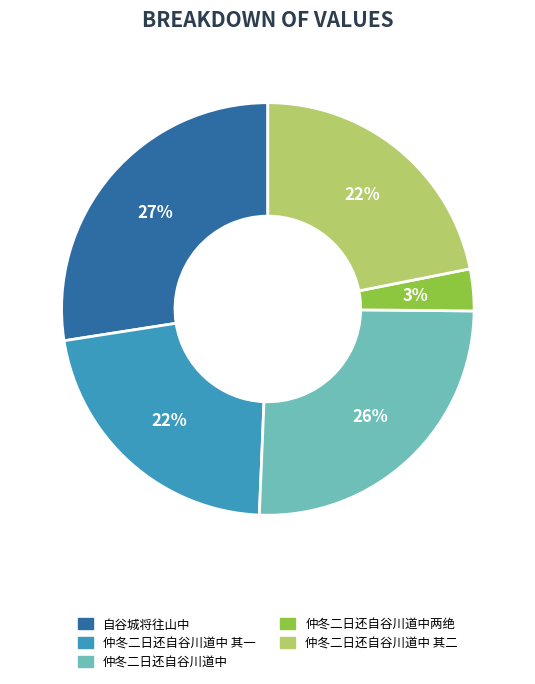

What percentage is the 自谷城将往山中 slice, to the nearest percent?

27%